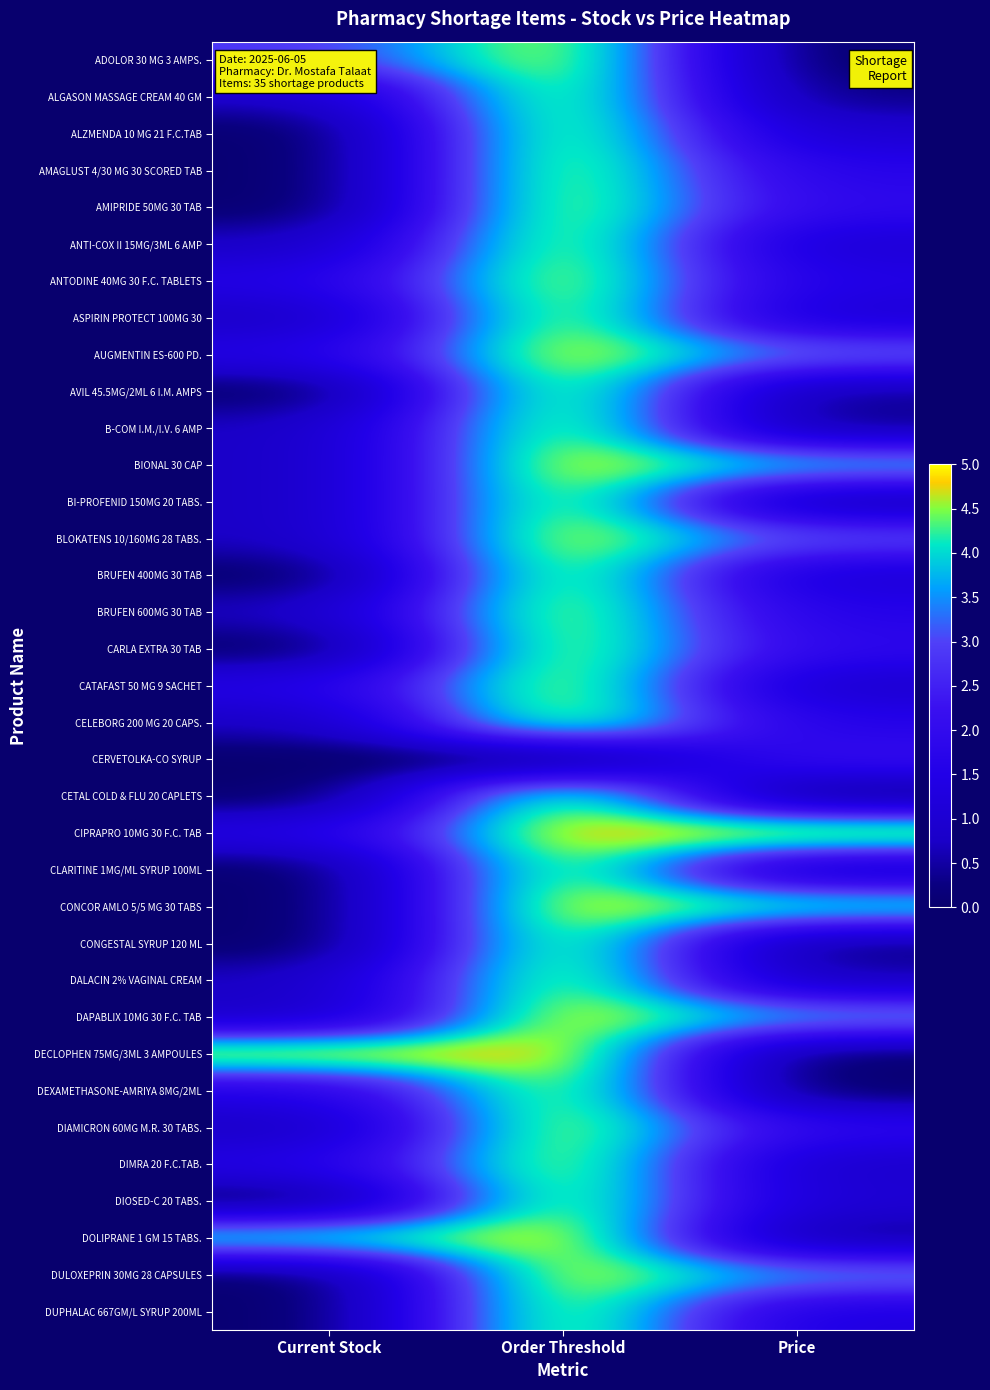

At Price, list the series in order from smallest to largest.

ADOLOR 30 MG 3 AMPS., CETAL COLD & FLU 20 CAPLETS, DECLOPHEN 75MG/3ML 3 AMPOULES, DEXAMETHASONE-AMRIYA 8MG/2ML, CONGESTAL SYRUP 120 ML, ALGASON MASSAGE CREAM 40 GM, B-COM I.M./I.V. 6 AMP, DOLIPRANE 1 GM 15 TABS., AVIL 45.5MG/2ML 6 I.M. AMPS, BI-PROFENID 150MG 20 TABS., DALACIN 2% VAGINAL CREAM, CLARITINE 1MG/ML SYRUP 100ML, DIMRA 20 F.C.TAB., CATAFAST 50 MG 9 SACHET, ALZMENDA 10 MG 21 F.C.TAB, DIOSED-C 20 TABS., ANTI-COX II 15MG/3ML 6 AMP, ASPIRIN PROTECT 100MG 30, BRUFEN 400MG 30 TAB, DUPHALAC 667GM/L SYRUP 200ML, ANTODINE 40MG 30 F.C. TABLETS, BRUFEN 600MG 30 TAB, CELEBORG 200 MG 20 CAPS., AMAGLUST 4/30 MG 30 SCORED TAB, DIAMICRON 60MG M.R. 30 TABS., CARLA EXTRA 30 TAB, AMIPRIDE 50MG 30 TAB, CERVETOLKA-CO SYRUP, BLOKATENS 10/160MG 28 TABS., AUGMENTIN ES-600 PD., DULOXEPRIN 30MG 28 CAPSULES, DAPABLIX 10MG 30 F.C. TAB, BIONAL 30 CAP, CONCOR AMLO 5/5 MG 30 TABS, CIPRAPRO 10MG 30 F.C. TAB